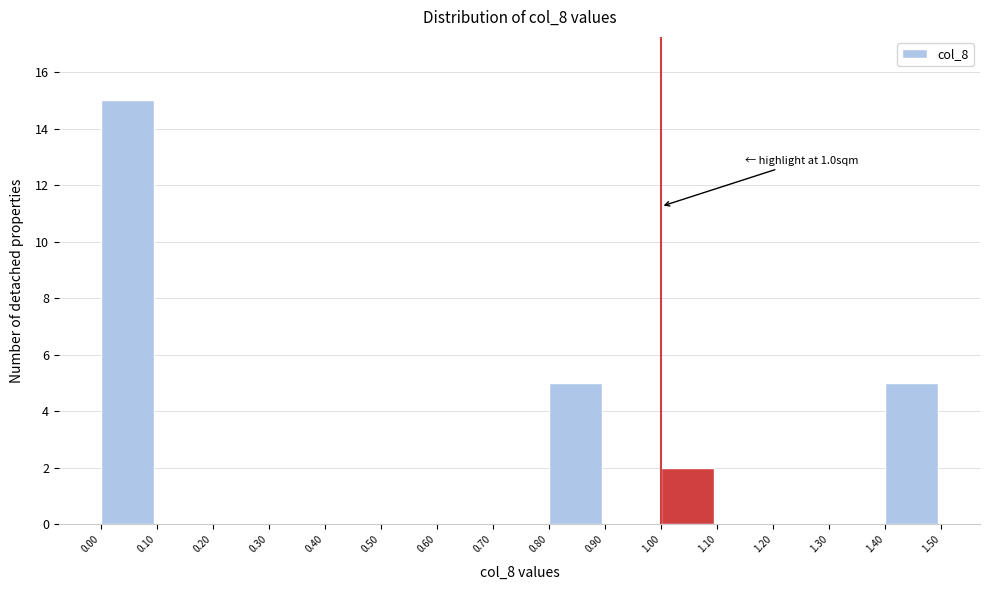

Which range on the x-axis has the tallest bar?

0.00 to 0.10